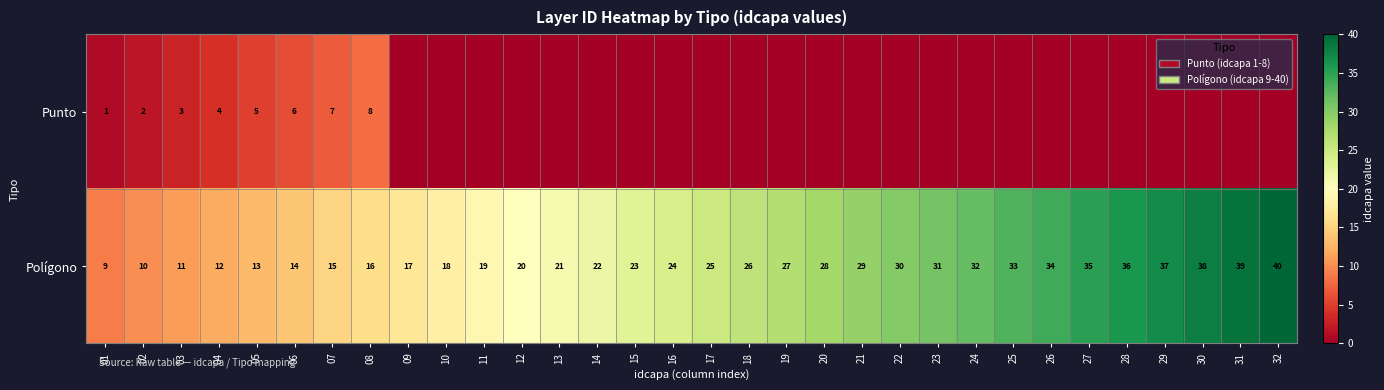

How many categories are shown in the chart?

32